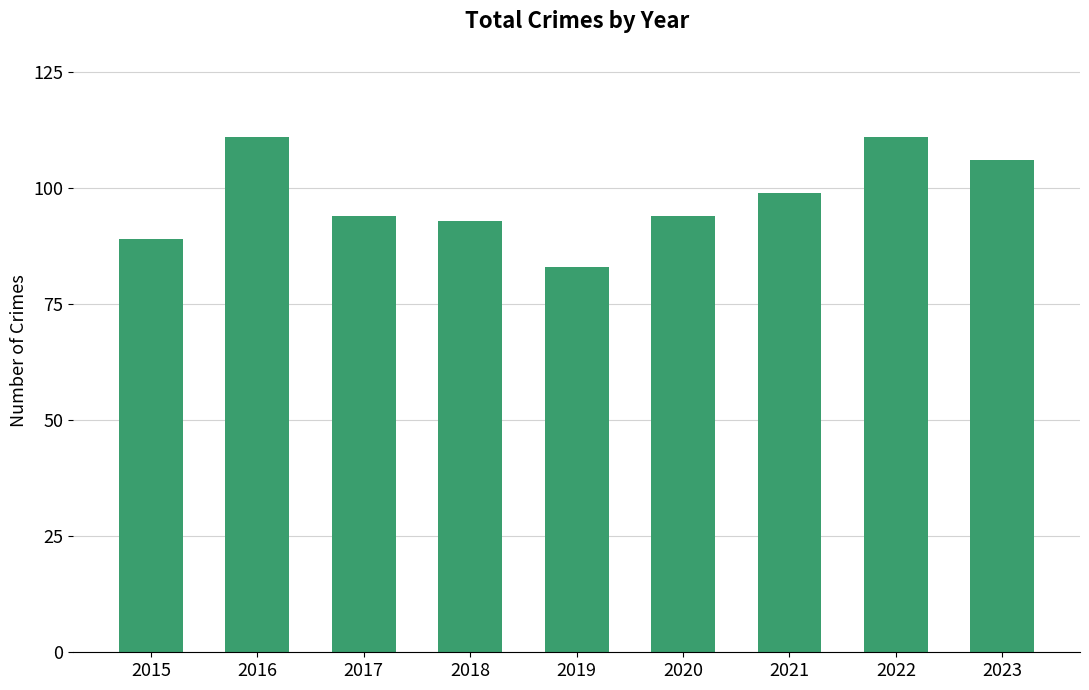

Is it true that the value at 2020 is 30?

False